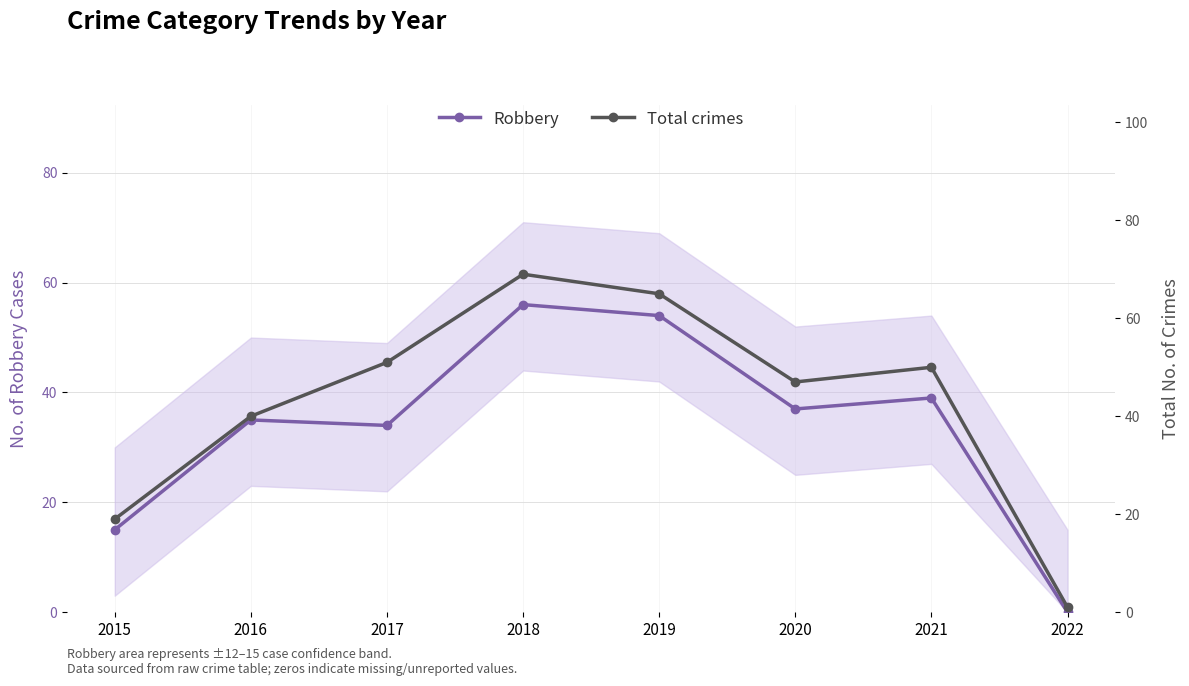

What is the average value of the Total crimes series?

43